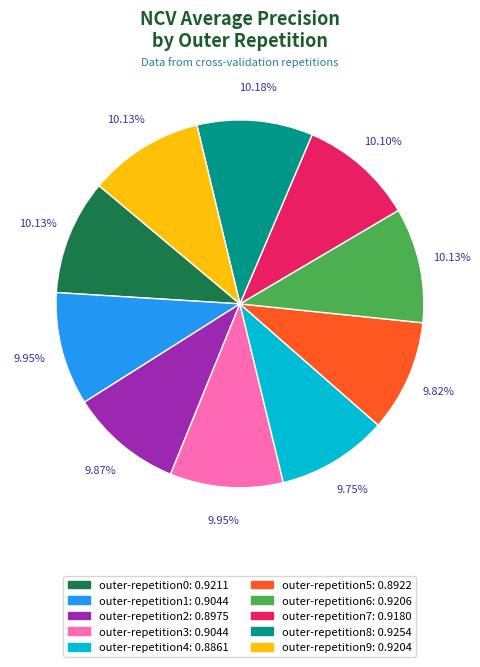

Does any single category account for the majority?

No